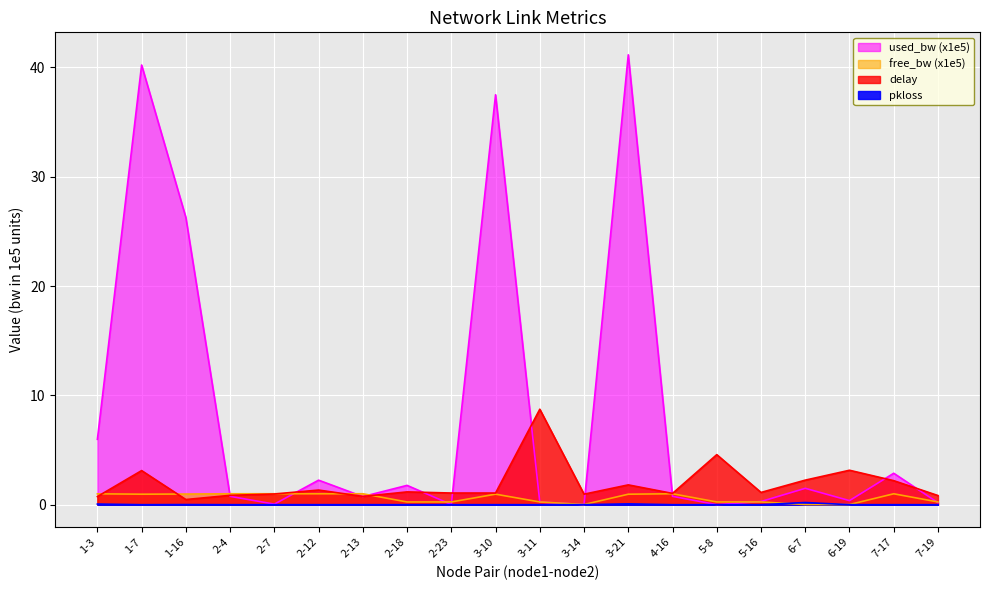

Does the chart display data point markers on the line(s)?

No